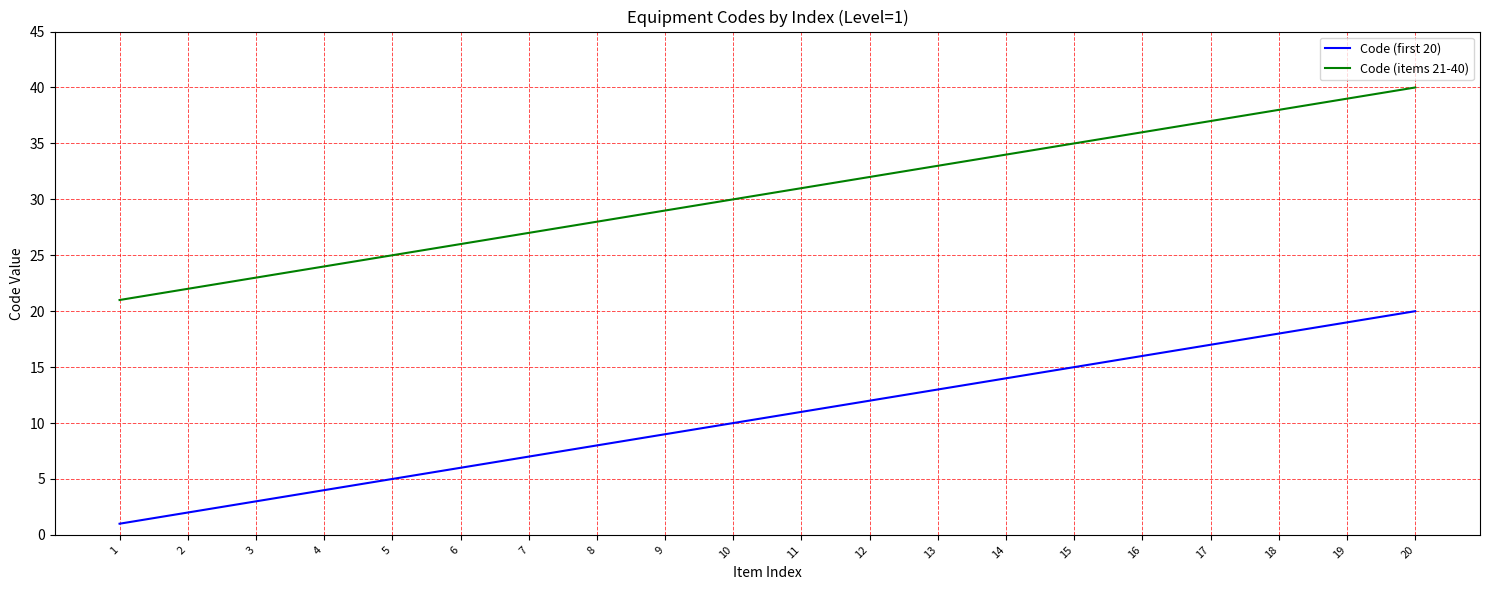

Reading left to right, transcribe all the data shown in this chart.

Code (first 20): 1	2	3	4	5	6	7	8	9	10	11	12	13	14	15	16	17	18	19	20
Code (items 21-40): 21	22	23	24	25	26	27	28	29	30	31	32	33	34	35	36	37	38	39	40